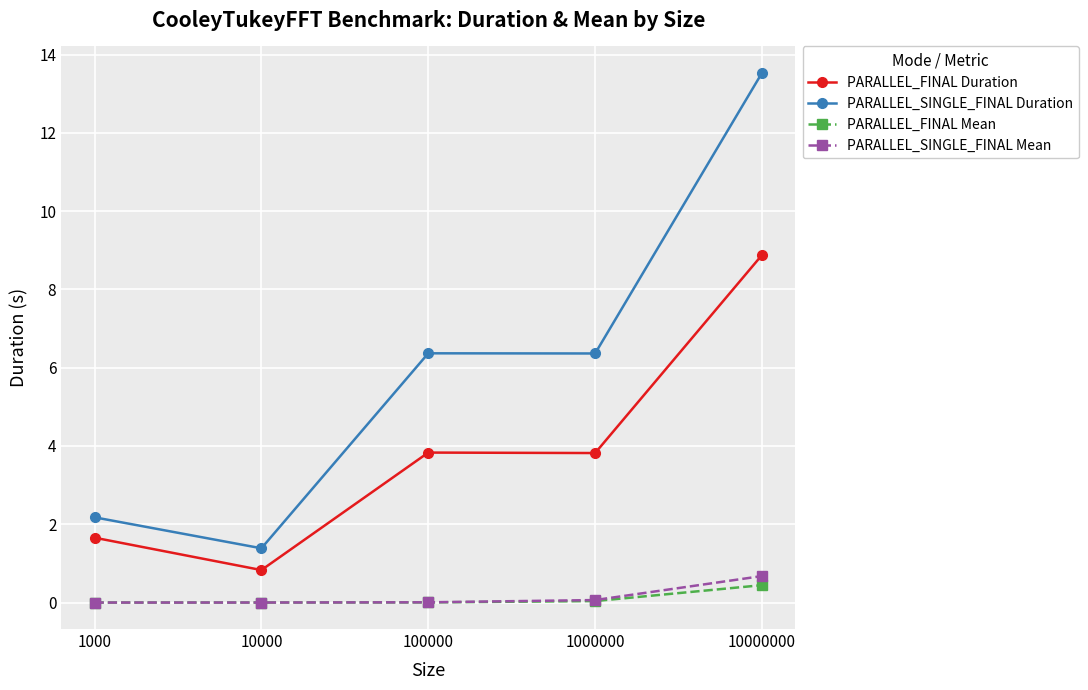

True or false: PARALLEL_FINAL Mean and PARALLEL_FINAL Duration cross at least once.

False